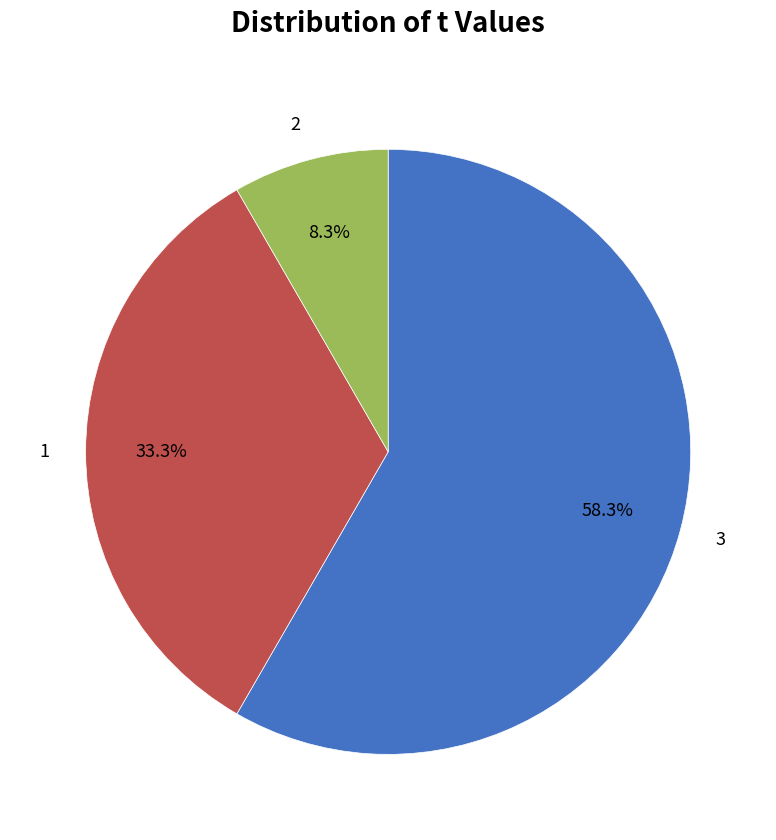

To the nearest percent, what is the difference between the largest and smallest slice percentages?

50%